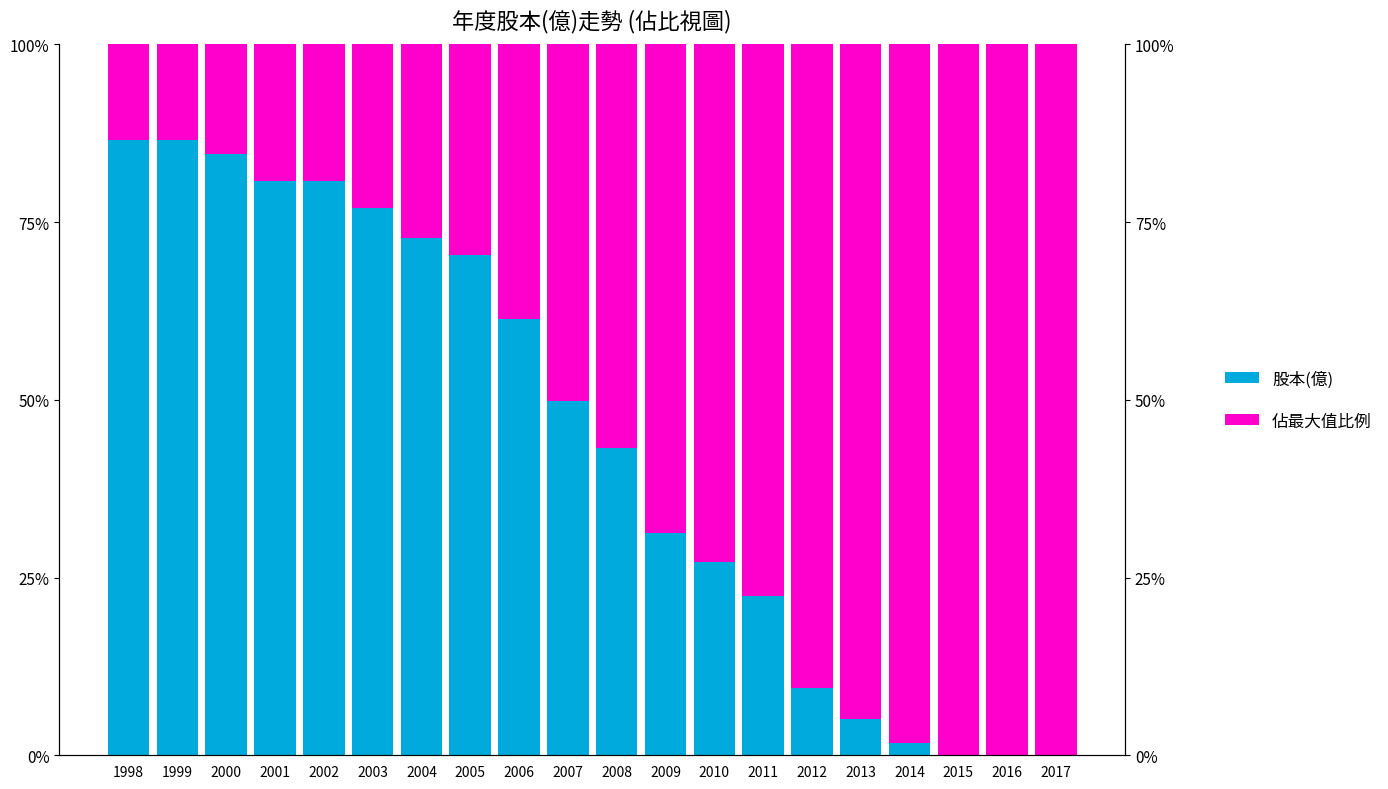

What is the difference between the highest and lowest values at 2004?

45.4